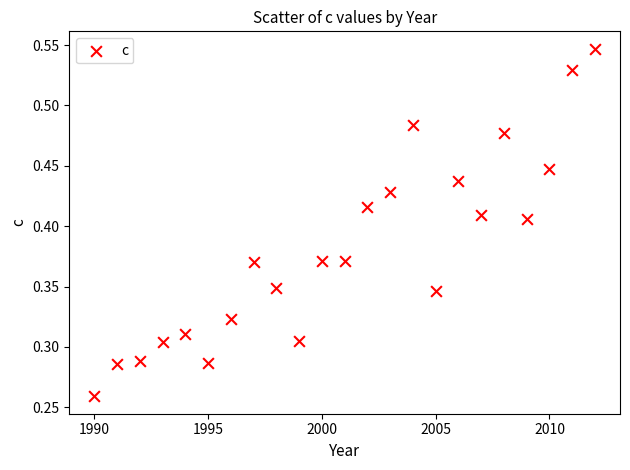

What is the range of X values (max minus min)?

22.0